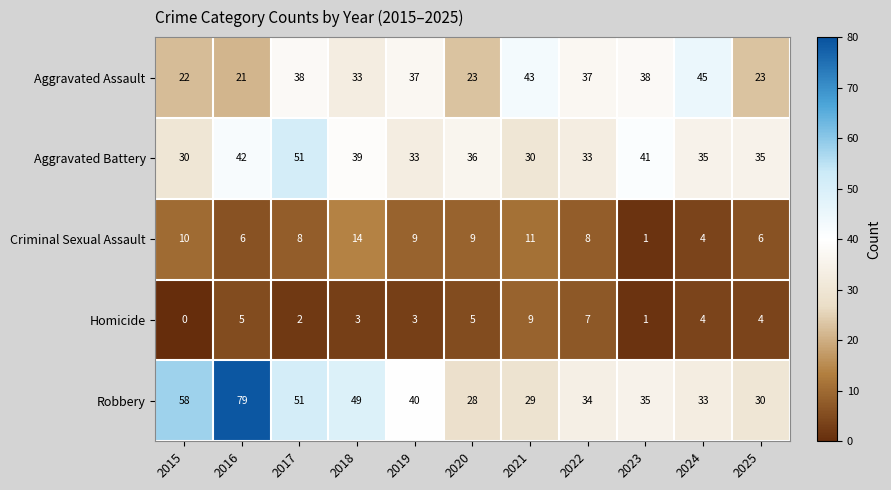

Which label corresponds to the largest value in the chart?

2016